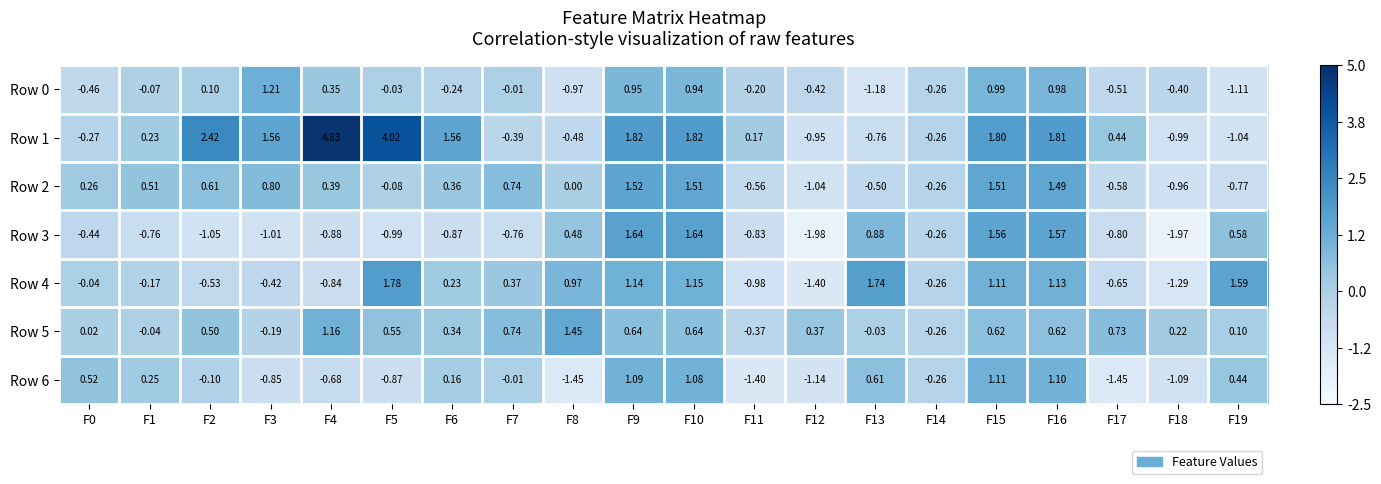

Count the number of categories in the chart.

20